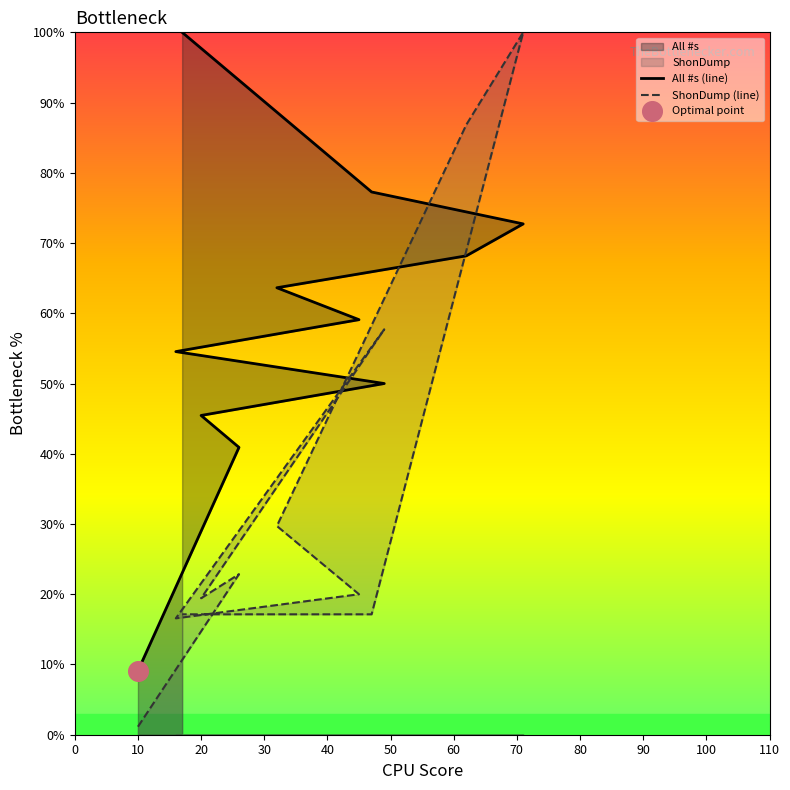

Is the value of ShonDump (line) at 30 greater than the value of All #s (line) at 60?

No